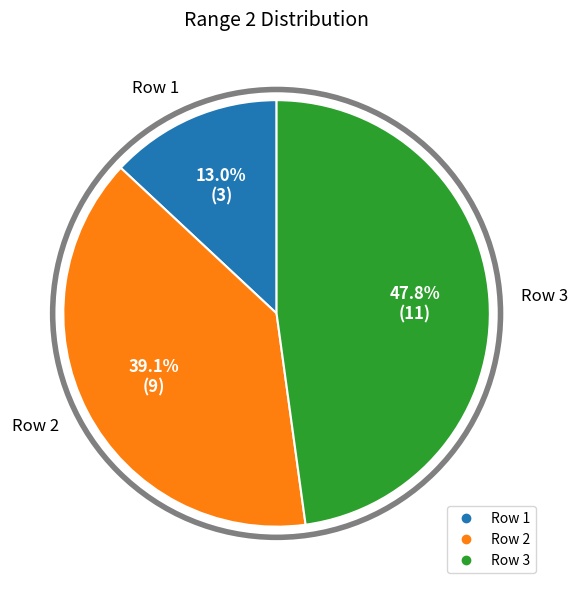

To the nearest percent, what is the difference between the Row 1 and Row 3 slice percentages?

35%